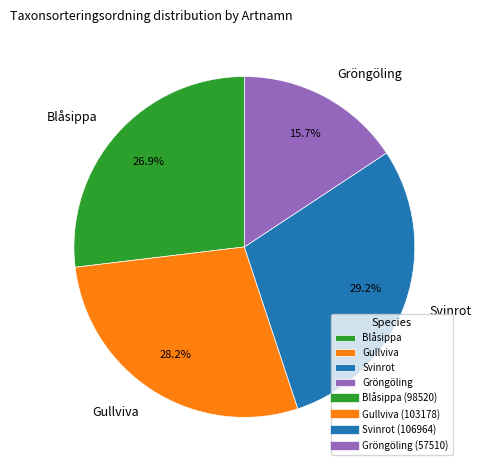

To the nearest percent, what is the average slice percentage?

25%